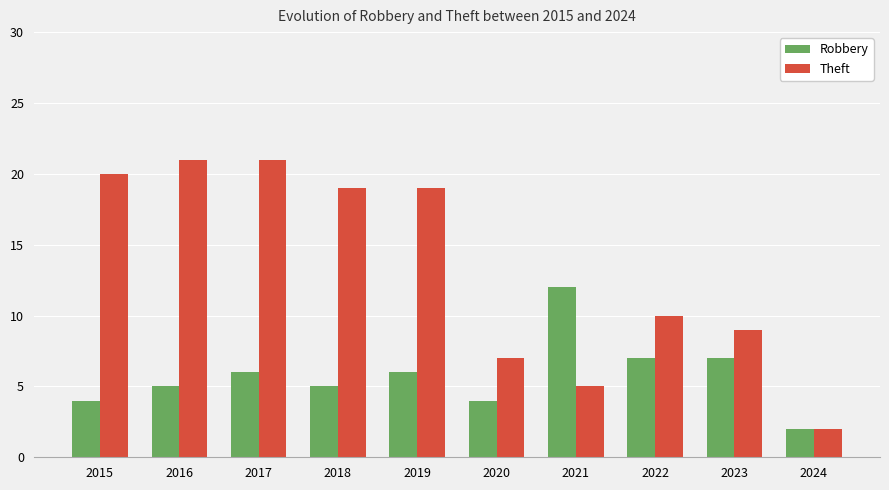

What are all the series names shown in the legend?

Robbery, Theft